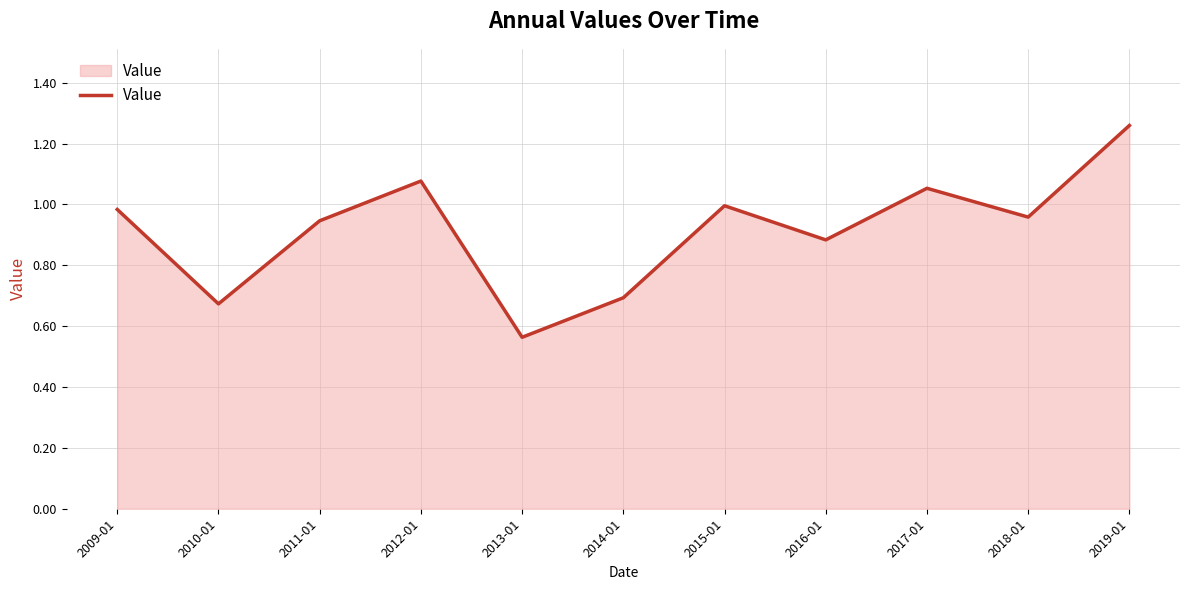

How many interior local valleys (lower than both neighbors) does the data have?

4